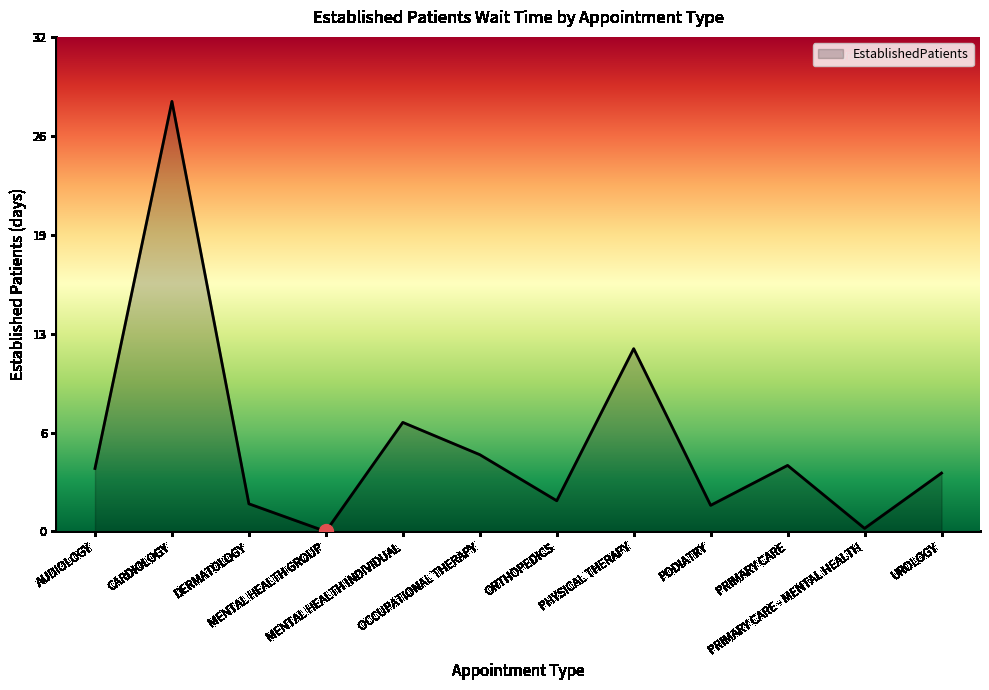

Which has a higher value, DERMATOLOGY or OCCUPATIONAL THERAPY?

OCCUPATIONAL THERAPY